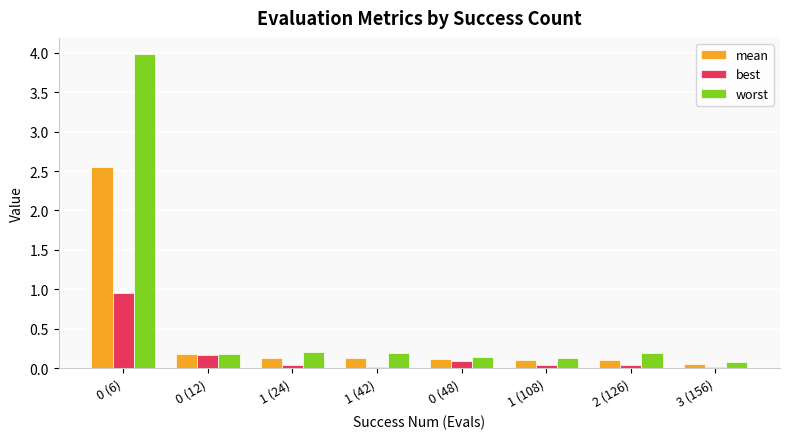

Is the value of mean at 3 (156) greater than the value of worst at 0 (12)?

No